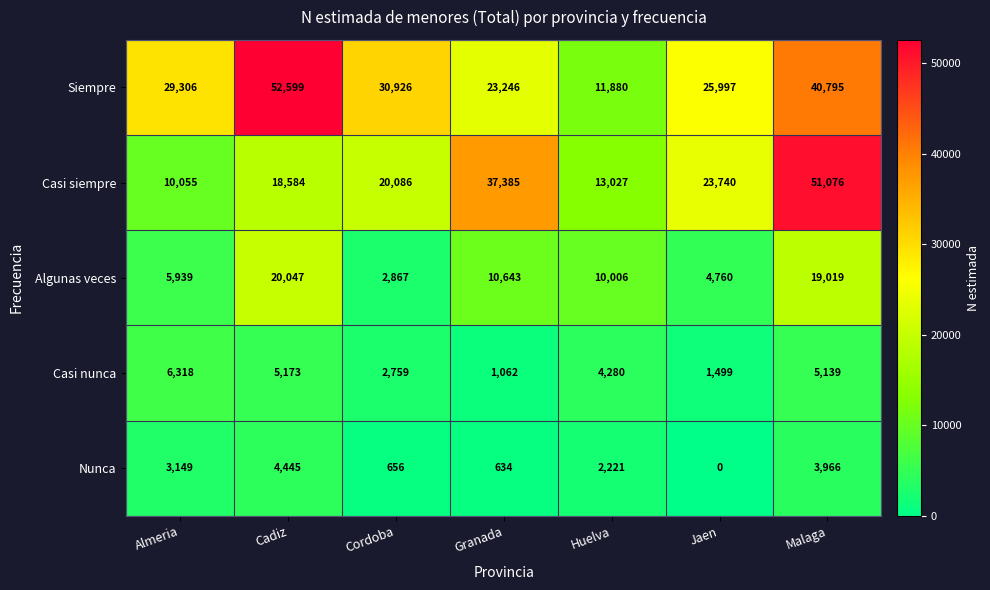

What is the maximum value shown in the chart?

52599